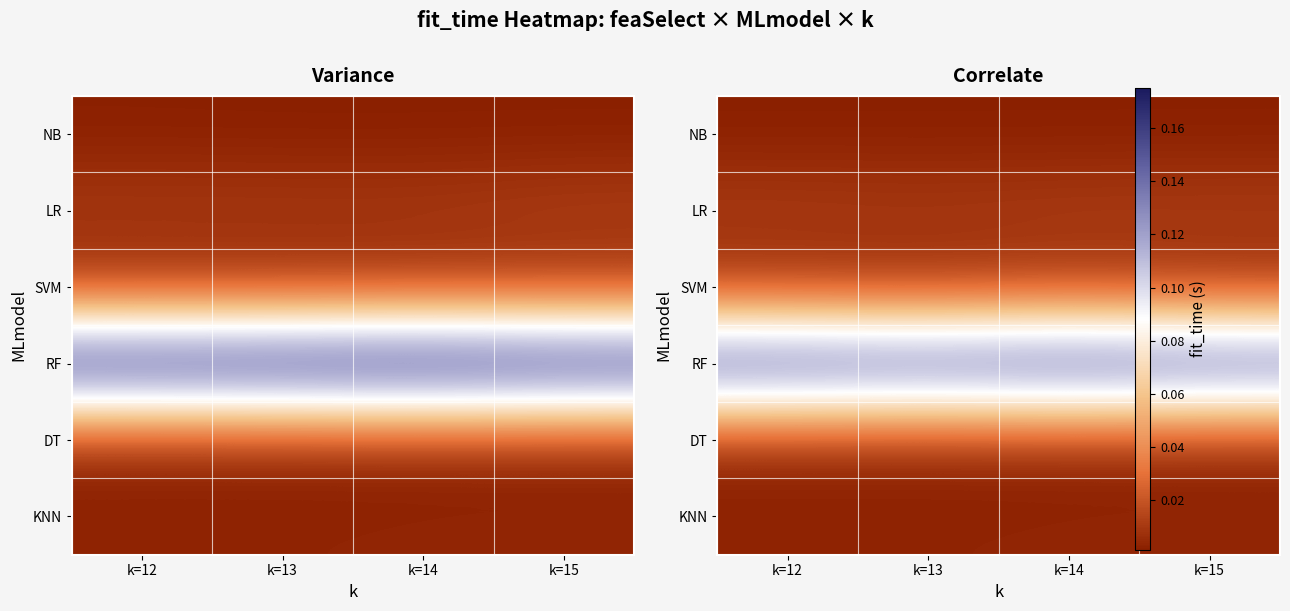

Count the RF values in the range 0 to 1.

4